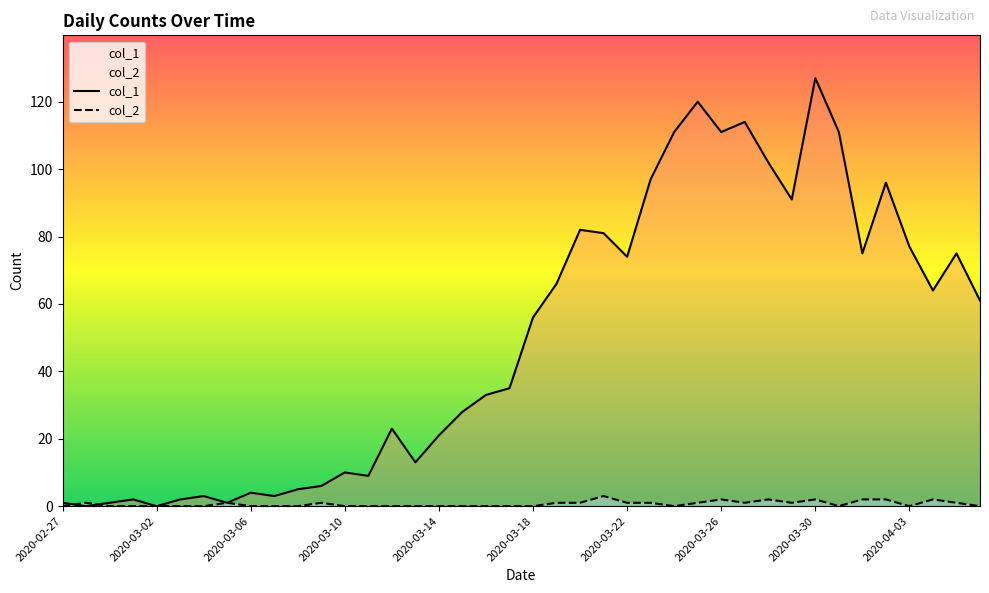

At which category is the sum across all series the highest?

2020-03-30